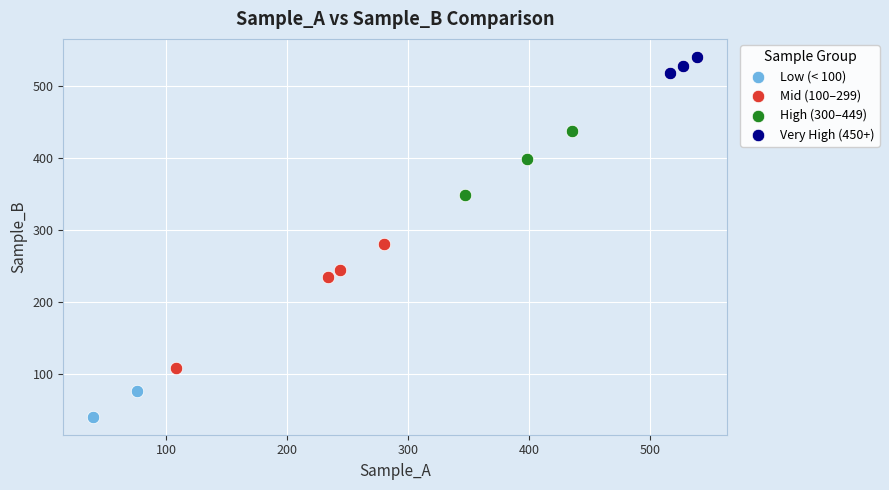

What are all the series names shown in the legend?

Low (< 100), Mid (100–299), High (300–449), Very High (450+)